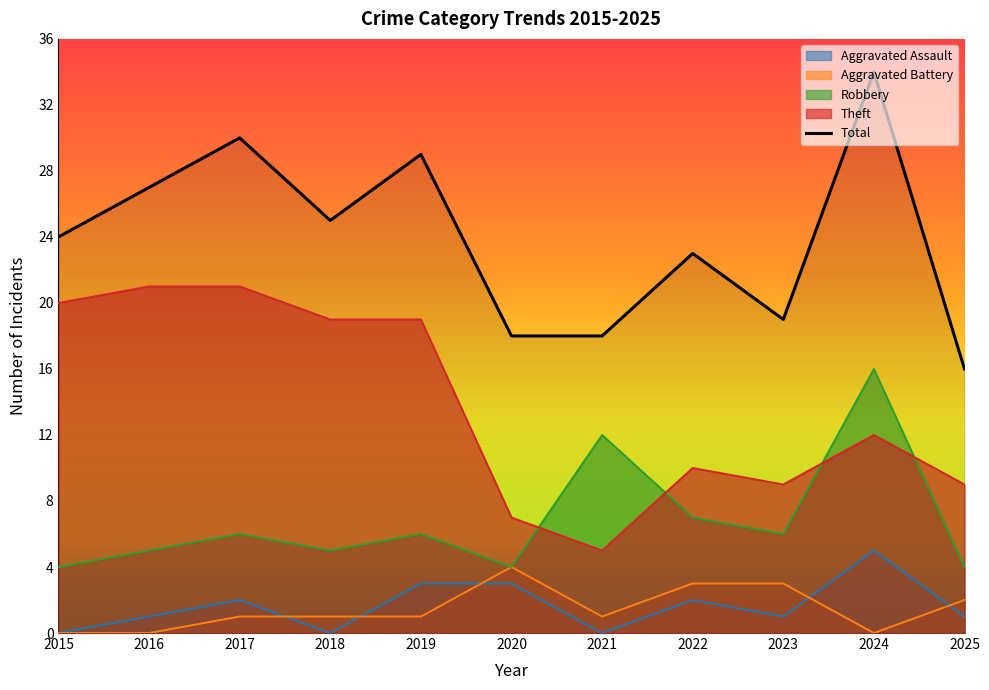

What is the change in value from 2017 to 2019?

-1